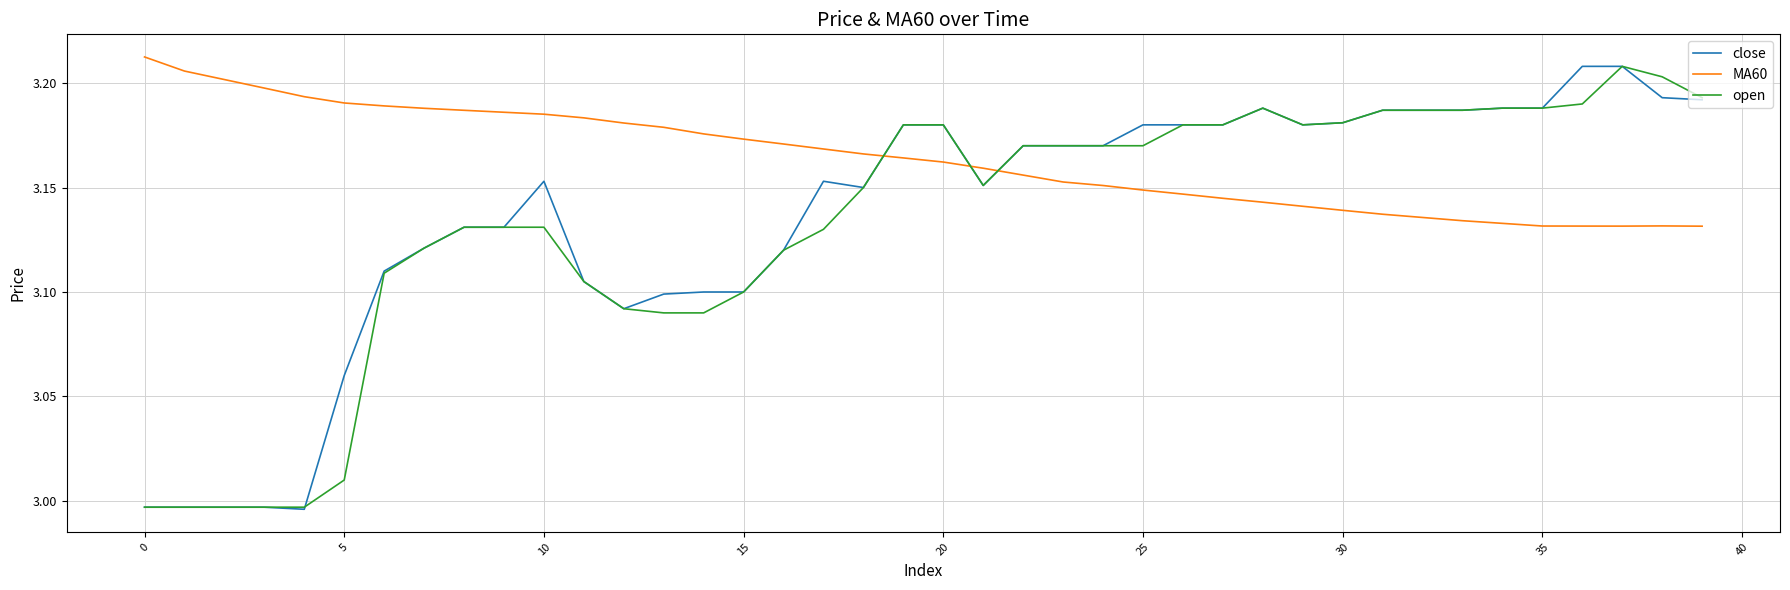

True or false: MA60 and close intersect in this chart.

True